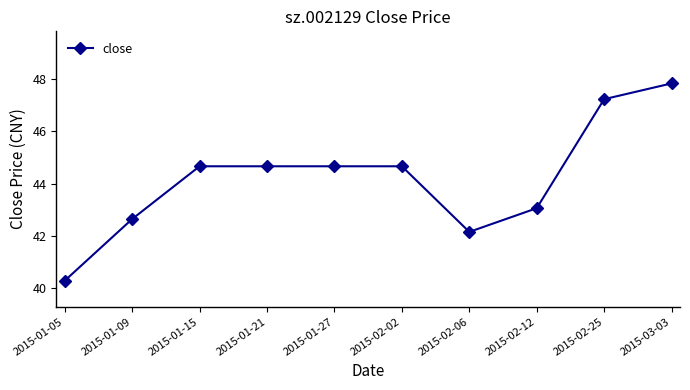

Is it true that the value at 2015-01-27 is 44.7?

True